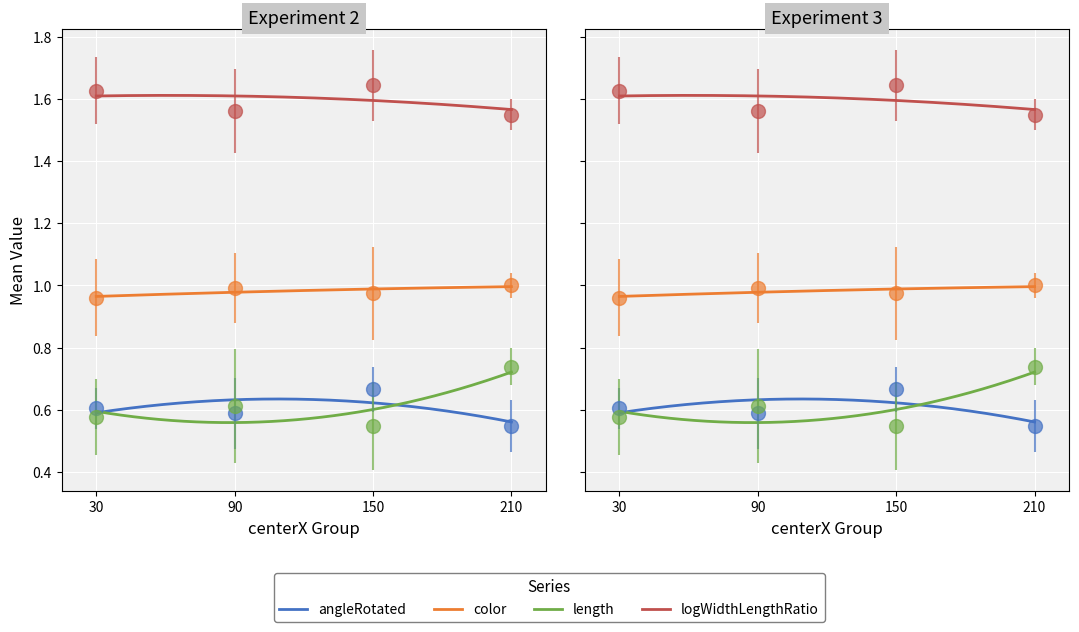

What is the total value across all series at centerX=210?

3.8